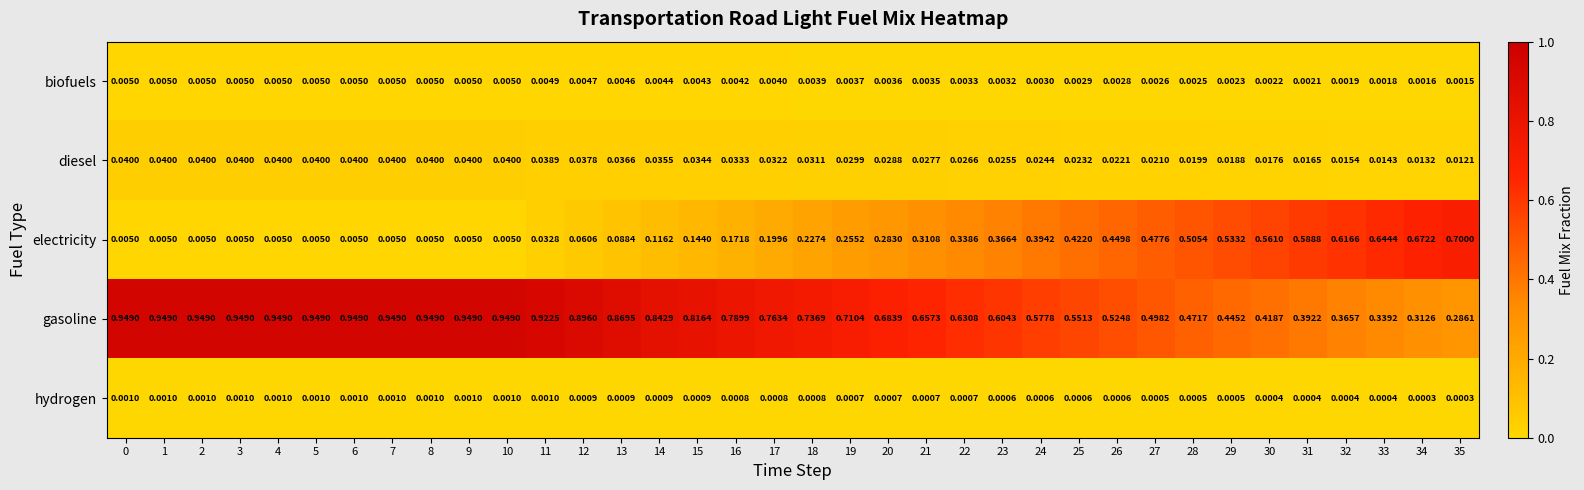

Which series has the largest total across all categories?

gasoline